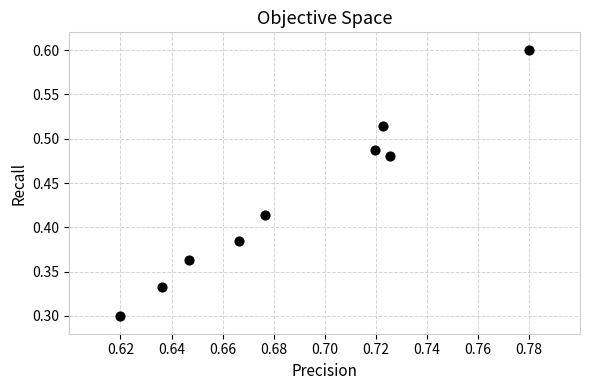

What is the average X value?

0.7